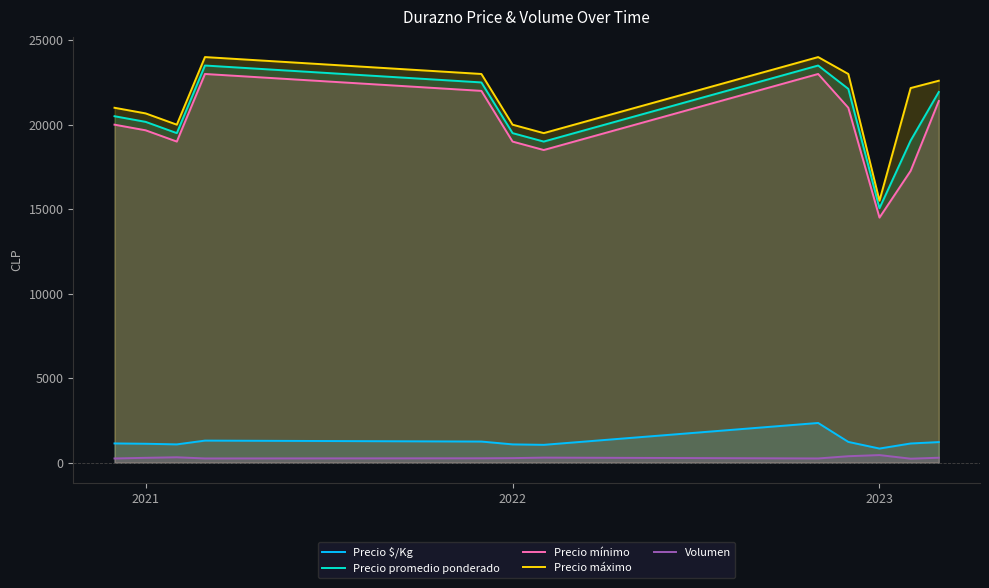

How many data points does each series have?

12